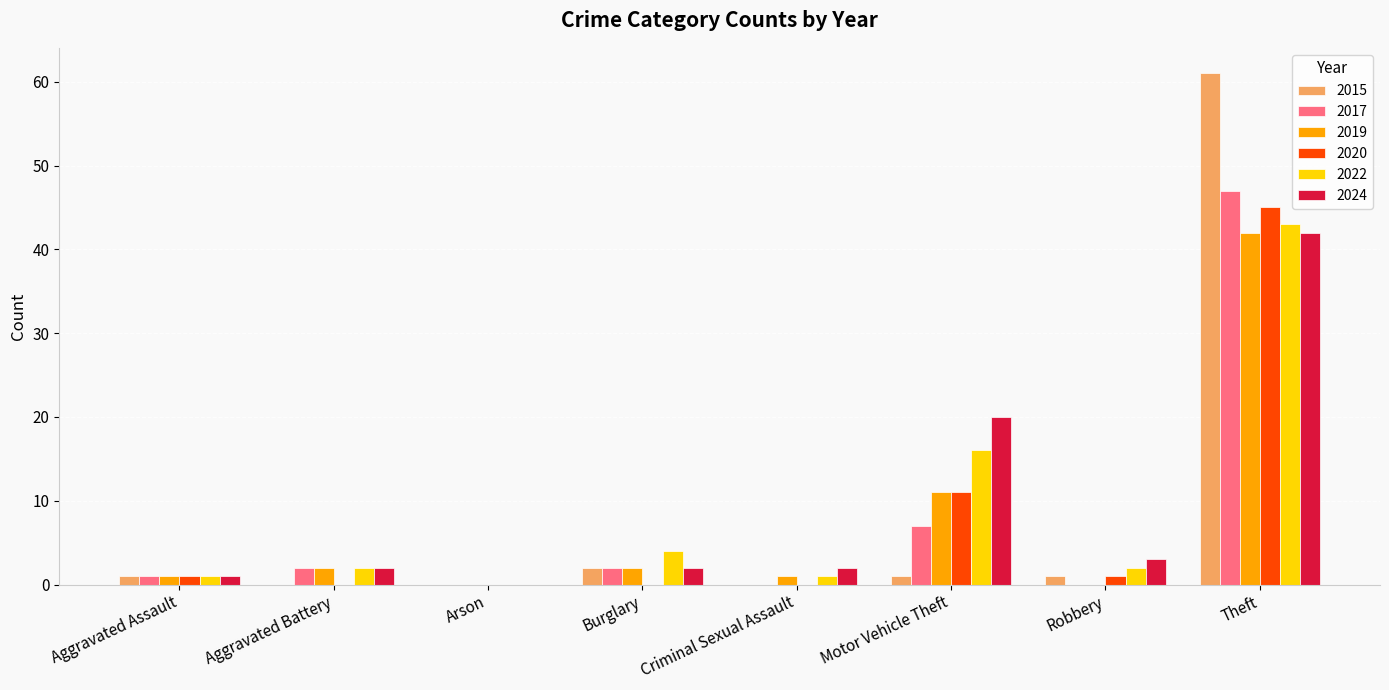

Count the number of data series in this chart.

6